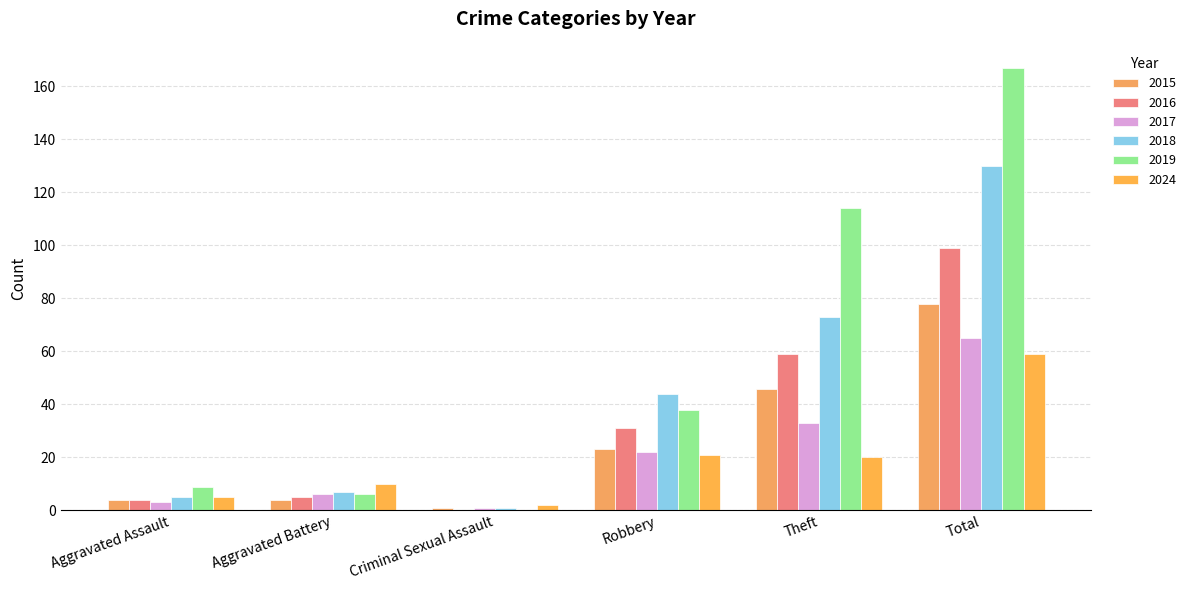

Reading right to left, transcribe all the data shown in this chart.

2015: 78	46	23	1	4	4
2016: 99	59	31	0	5	4
2017: 65	33	22	1	6	3
2018: 130	73	44	1	7	5
2019: 167	114	38	0	6	9
2024: 59	20	21	2	10	5